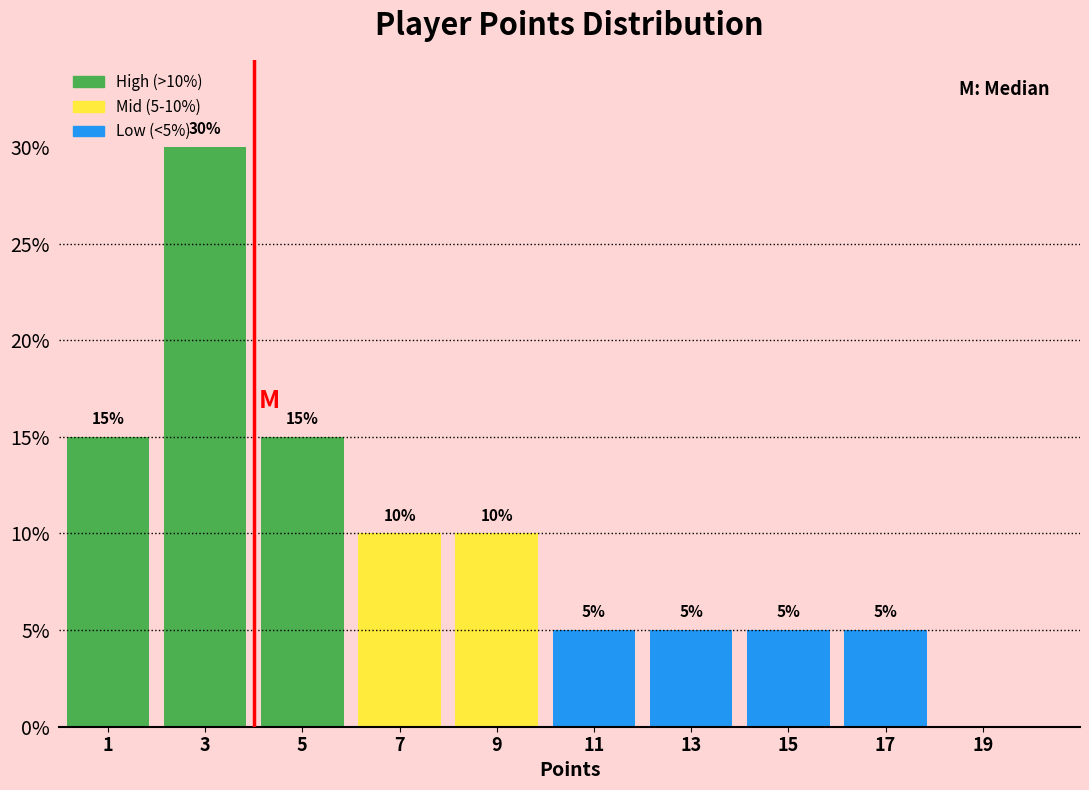

What is the sum of the values at 1 and 15?

20